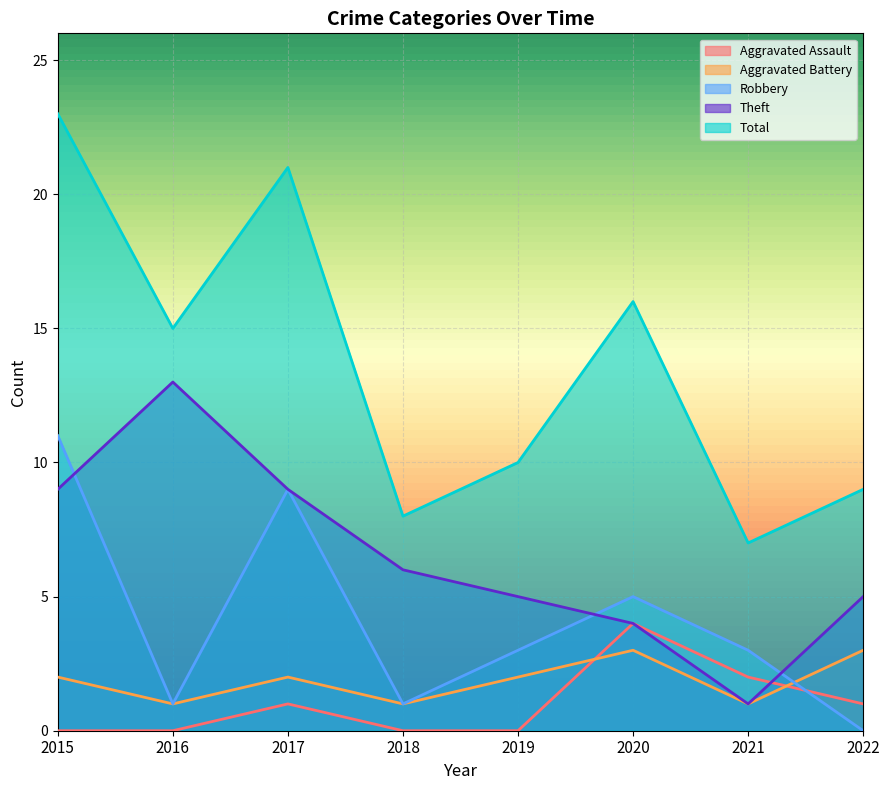

What is the sum of all Robbery values?

33